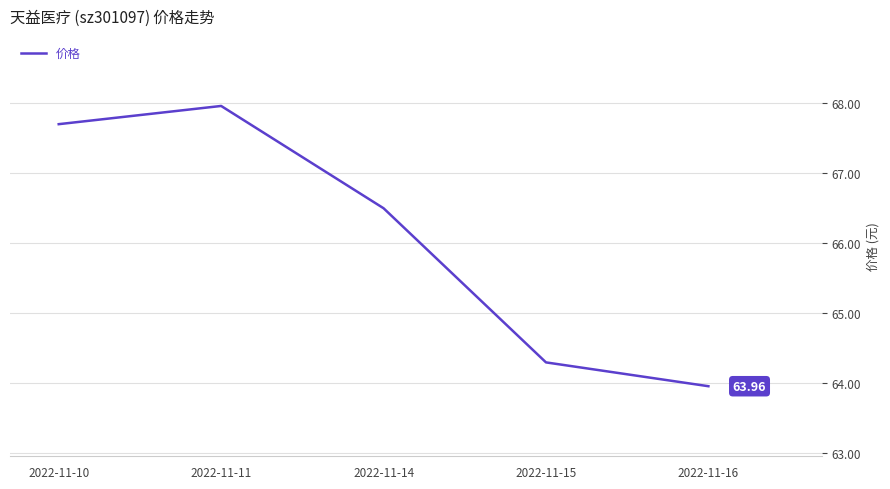

How many values are below 66?

2